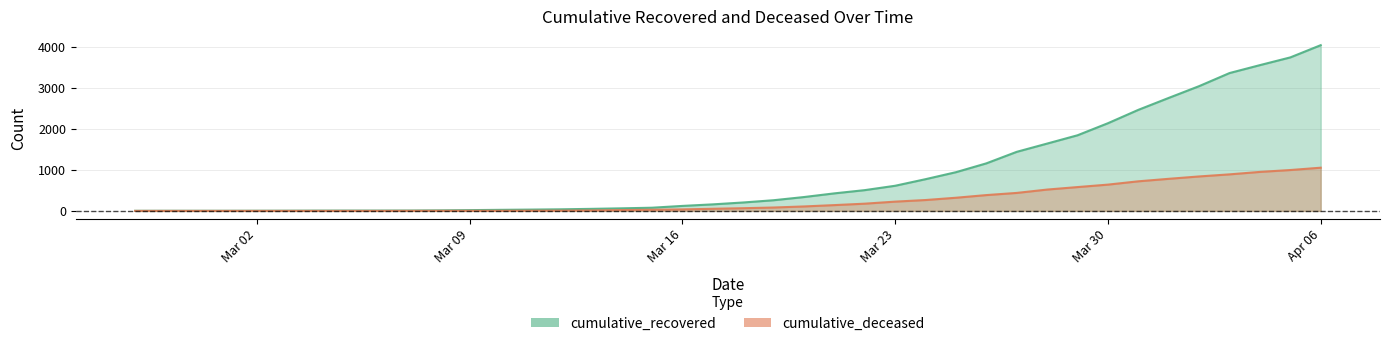

List the series in order of their overall mean, lowest first.

cumulative_deceased, cumulative_recovered